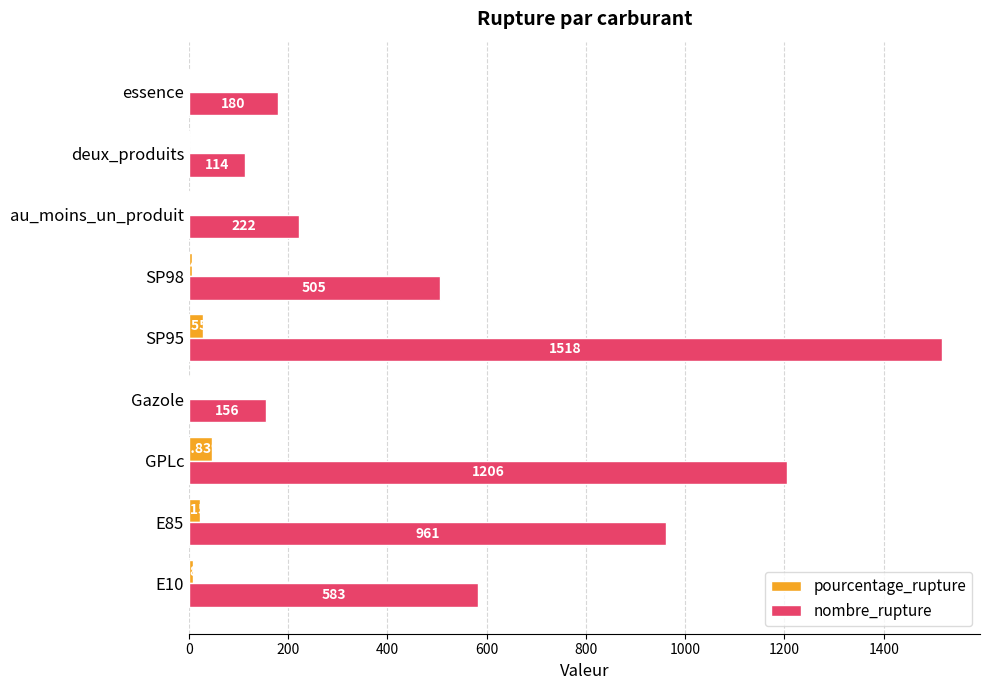

Which series changed the most between E10 and GPLc?

nombre_rupture